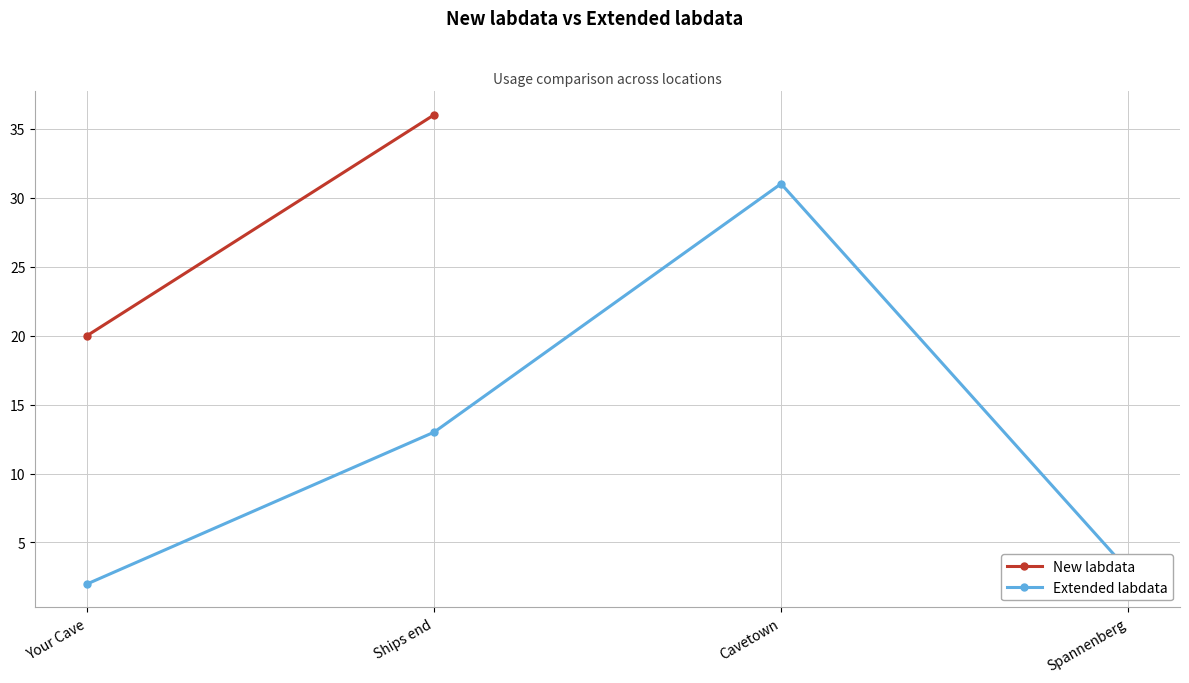

What is the ratio of the value at Your Cave to the value at Spannenberg?

0.7